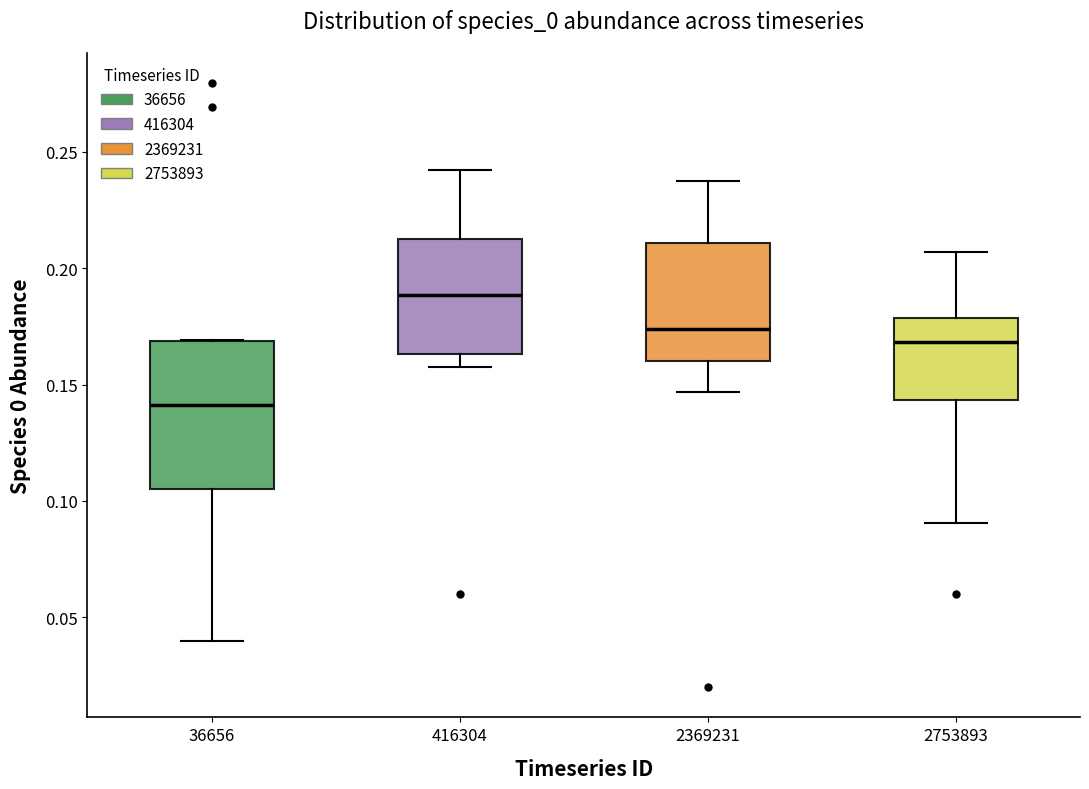

Where is the lower edge of the box at x = 416304 on the y-axis? The values are not printed on the chart, so give them approximately, as read against the axis.

0.165